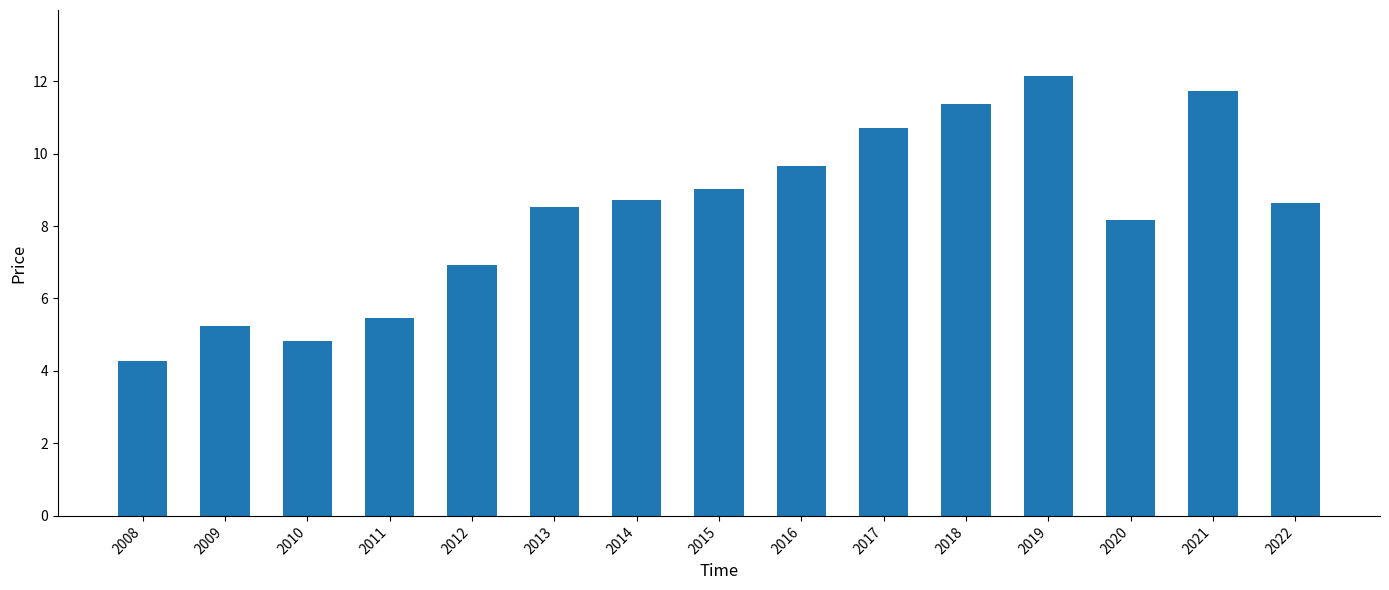

True or false: the data shows 16.0 at 2016.

False